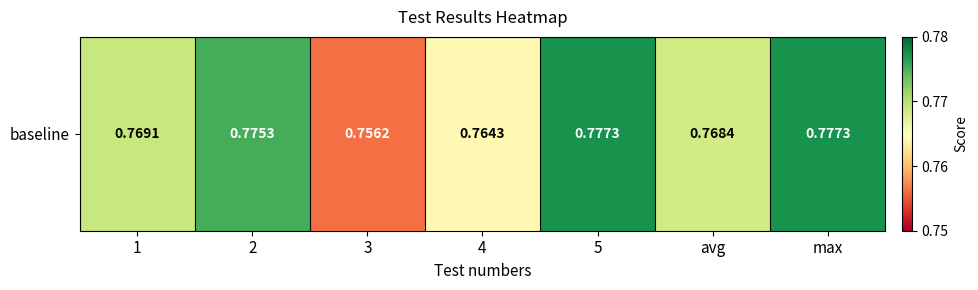

True or false: the data shows 0.8 at 5.

True